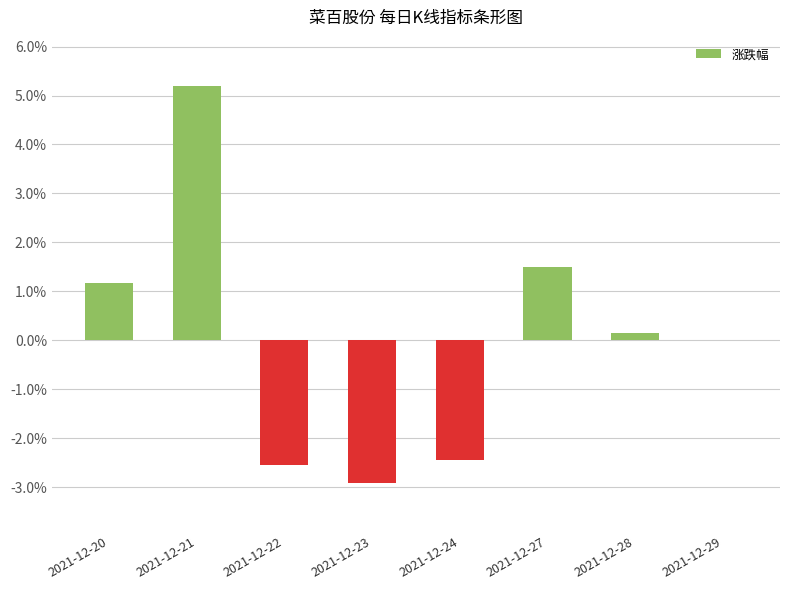

How many bars are there in total?

8